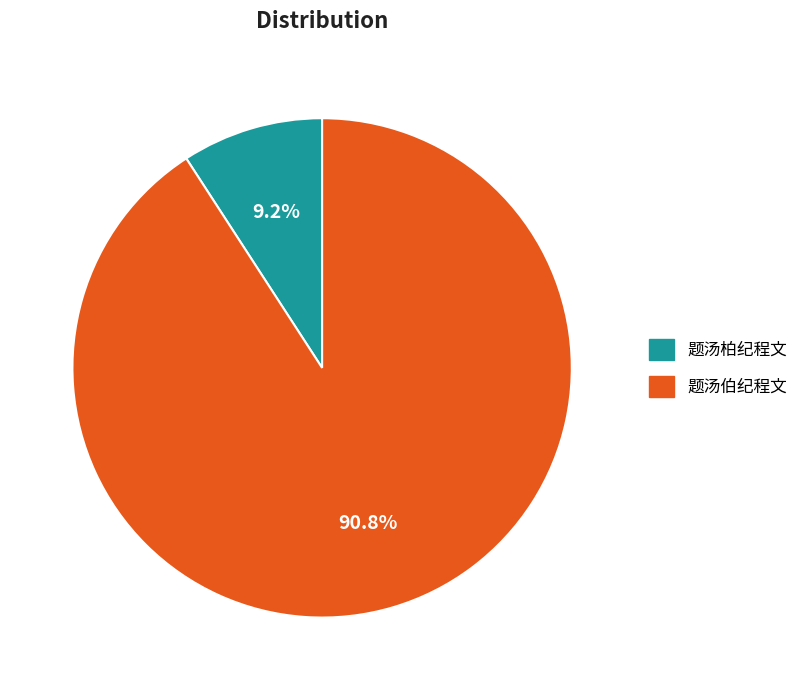

How much of the chart is everything except 题汤柏纪程文?

90.8%